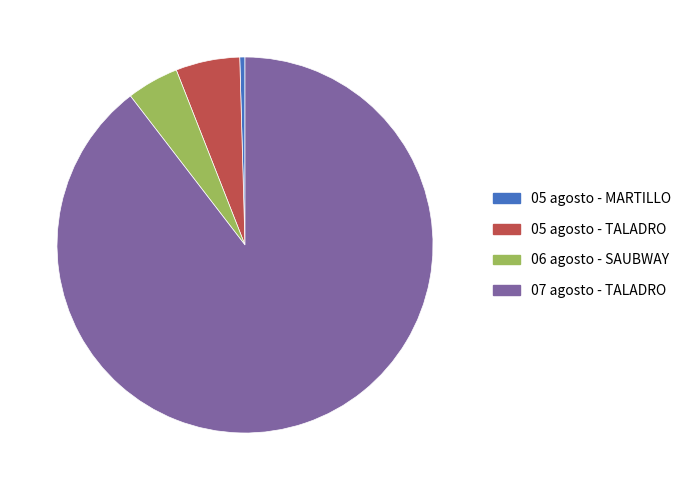

True or false: 05 agosto - MARTILLO accounts for 0% of the total.

True